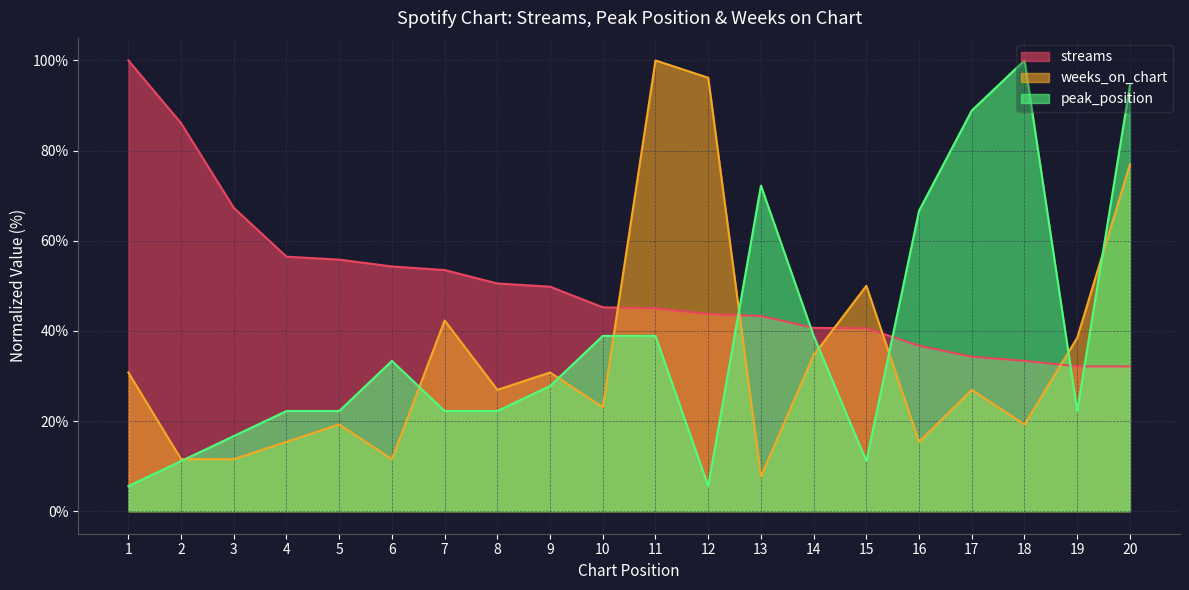

Does the chart have visible grid lines?

Yes